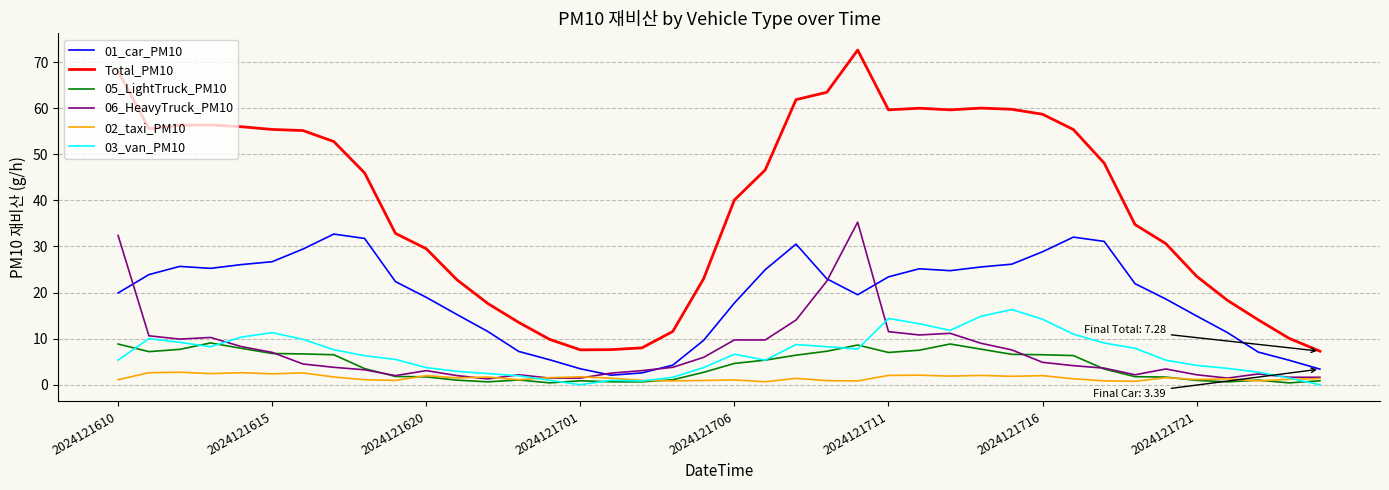

True or false: 05_LightTruck_PM10 and Total_PM10 intersect in this chart.

False